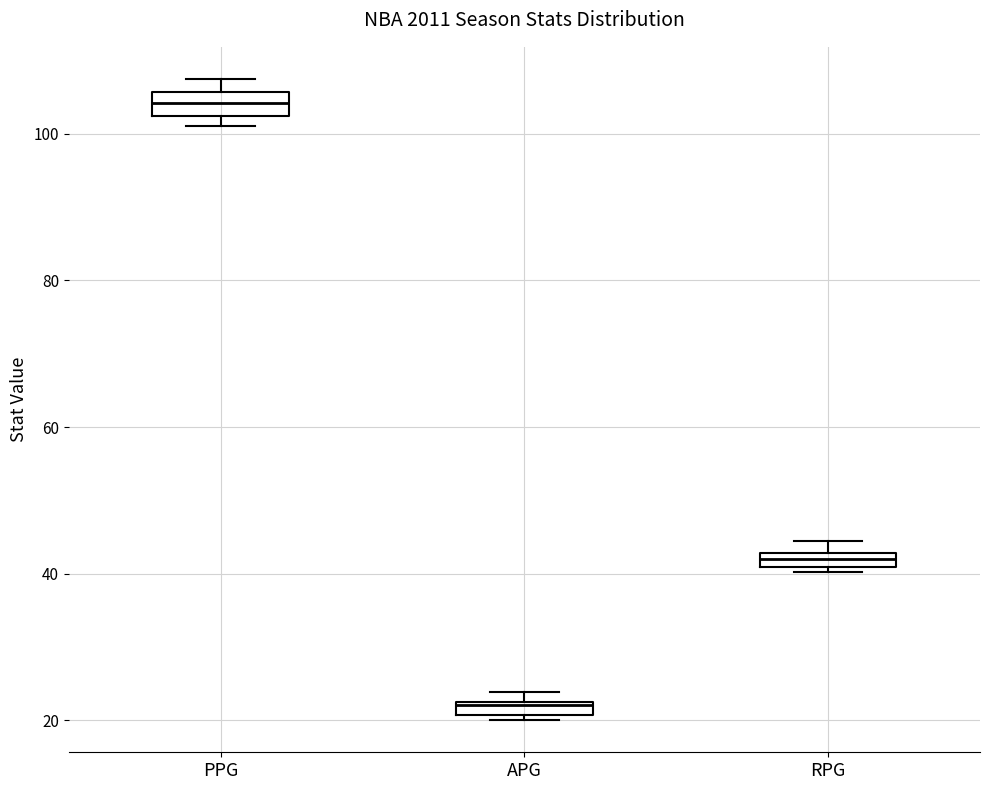

Where is the lower edge of the box for APG on the y-axis? The values are not printed on the chart, so give them approximately, as read against the axis.

20